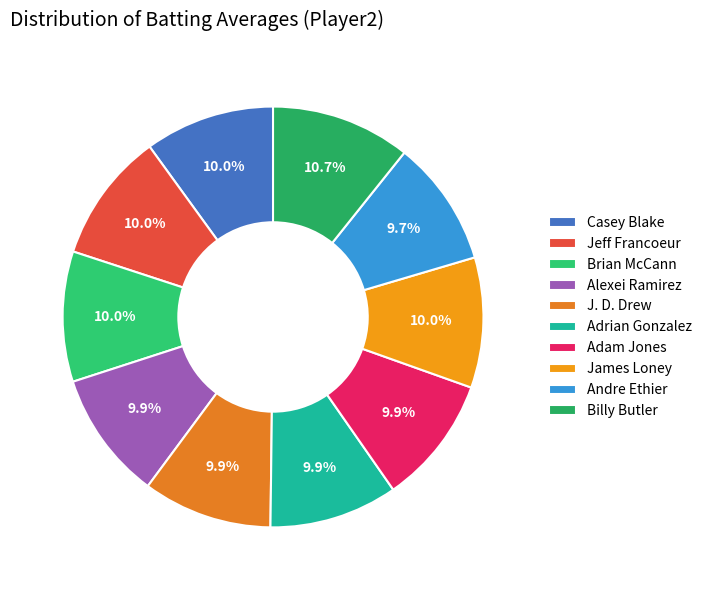

Does any single category account for the majority?

No